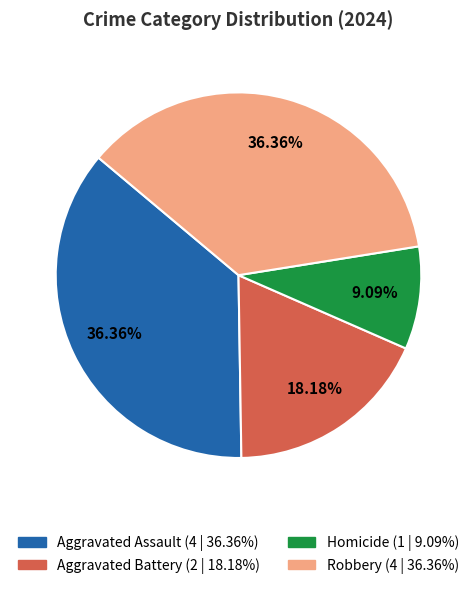

What is the smallest slice in the pie chart?

Homicide